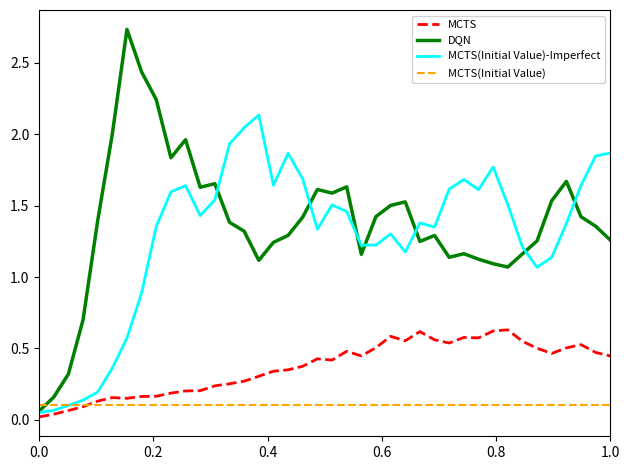

Rank the series by their maximum value, from highest to lowest.

DQN, MCTS(Initial Value)-Imperfect, MCTS, MCTS(Initial Value)